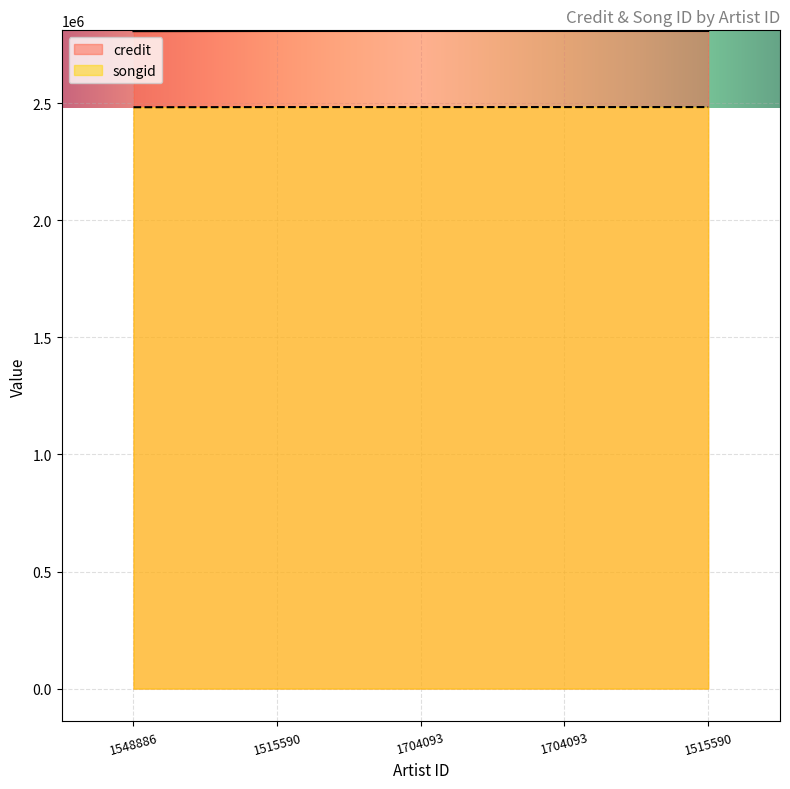

True or false: credit and songid cross at least once.

False